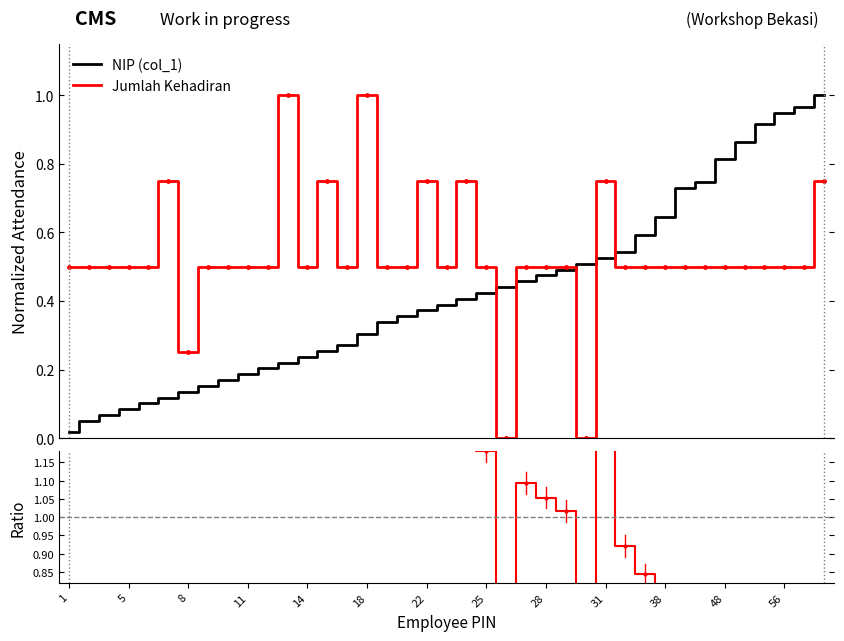

How many intersections are there between NIP (col_1) and Jumlah Kehadiran?

5